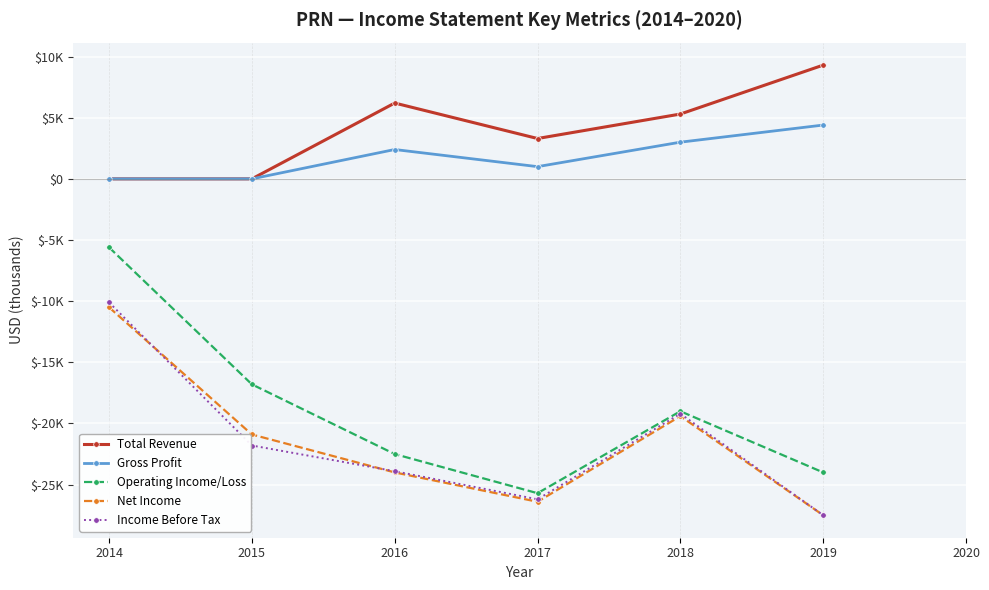

Which label corresponds to the largest value in the chart?

2019